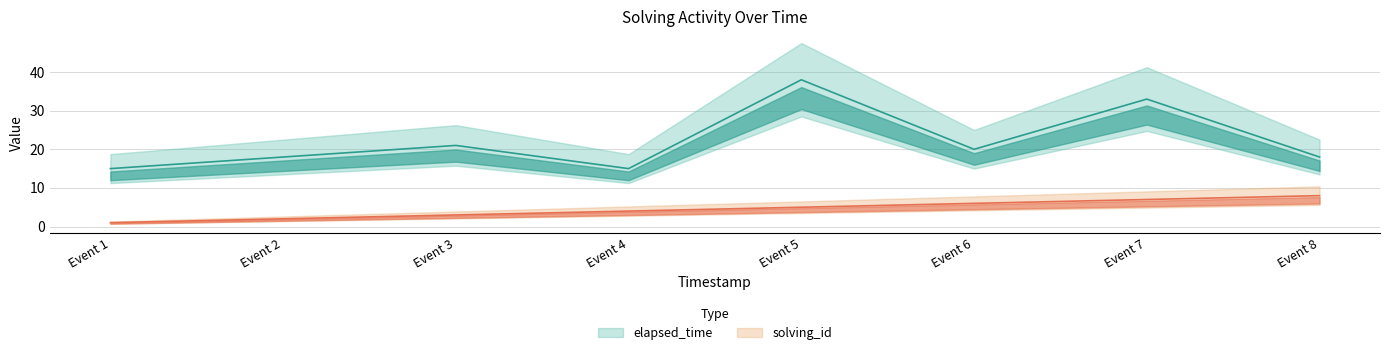

True or false: solving_id and elapsed_time intersect in this chart.

False